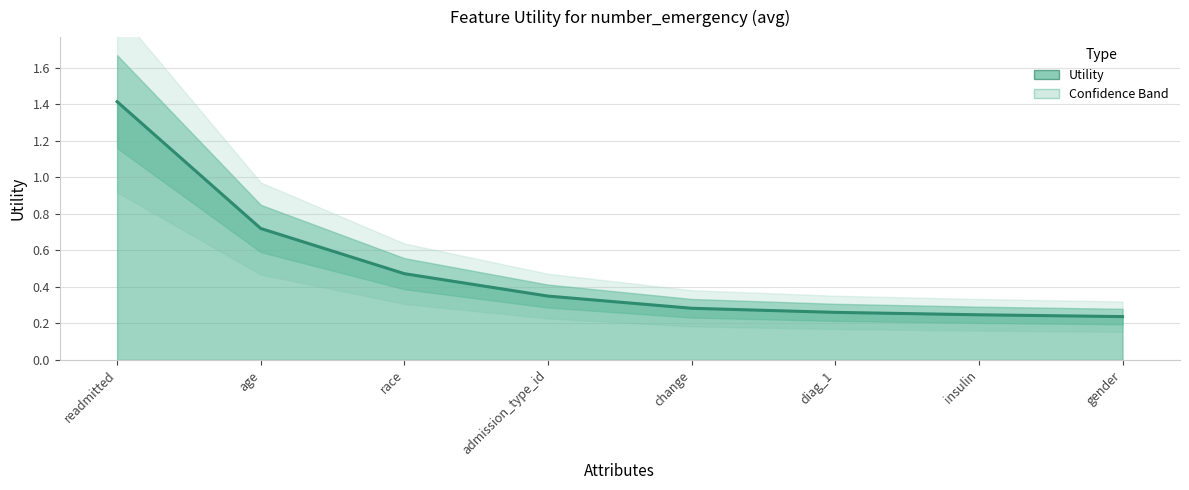

What is the value of the 1st point from the left?

1.4